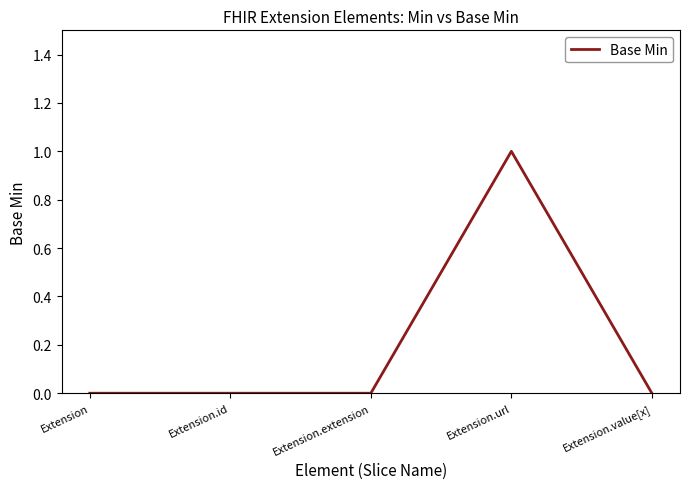

The chart shows a value of 0 at Extension.extension. True or false?

True